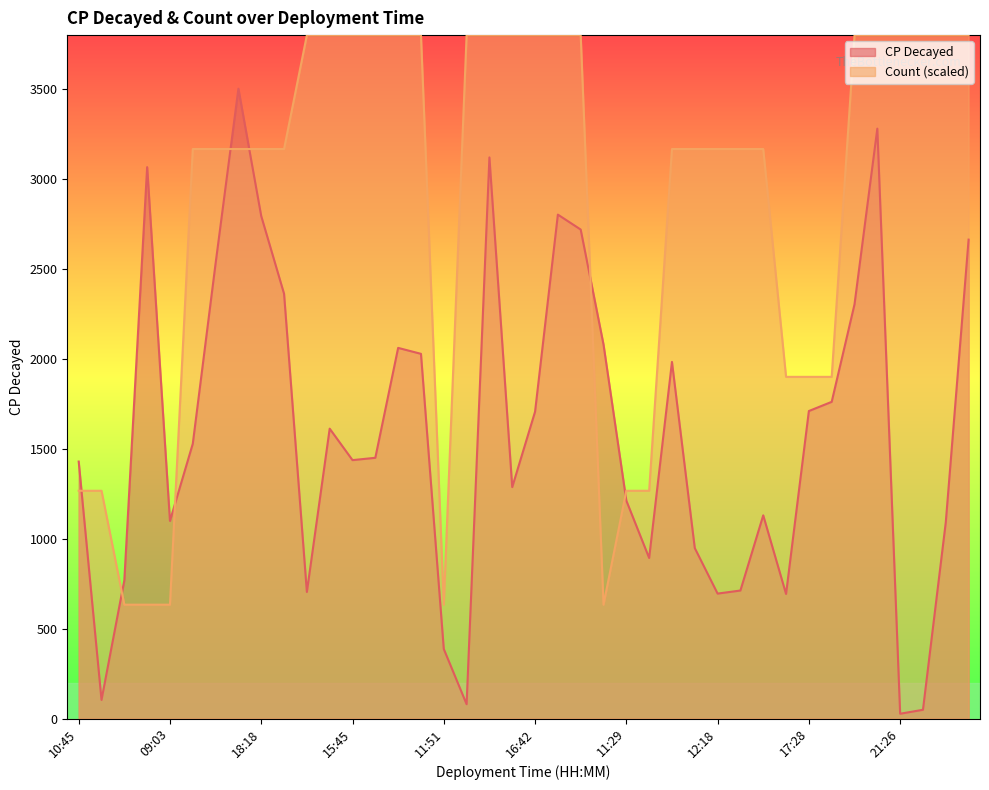

Rank the series at 11:29 from lowest to highest value.

cp_decayed, count